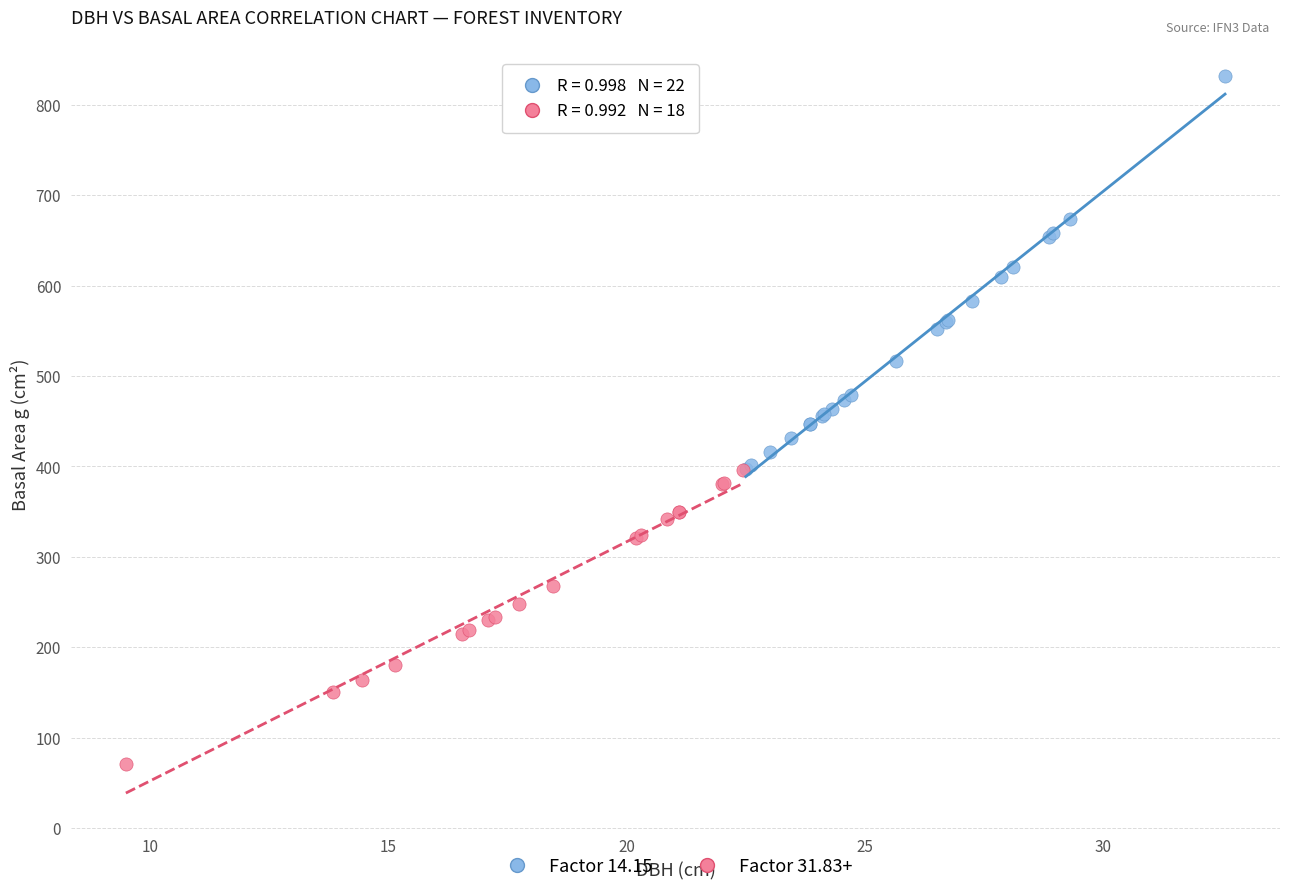

Which series reaches the minimum Y coordinate?

Factor 31.83+